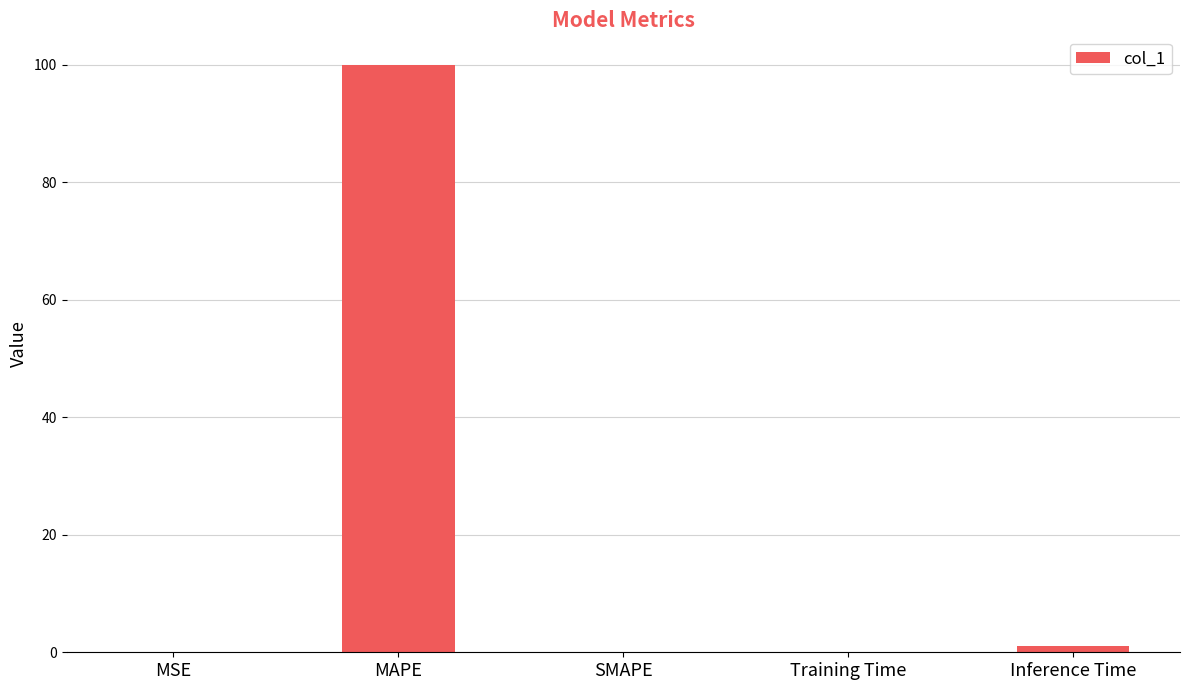

Which has a higher value, SMAPE or MAPE?

MAPE